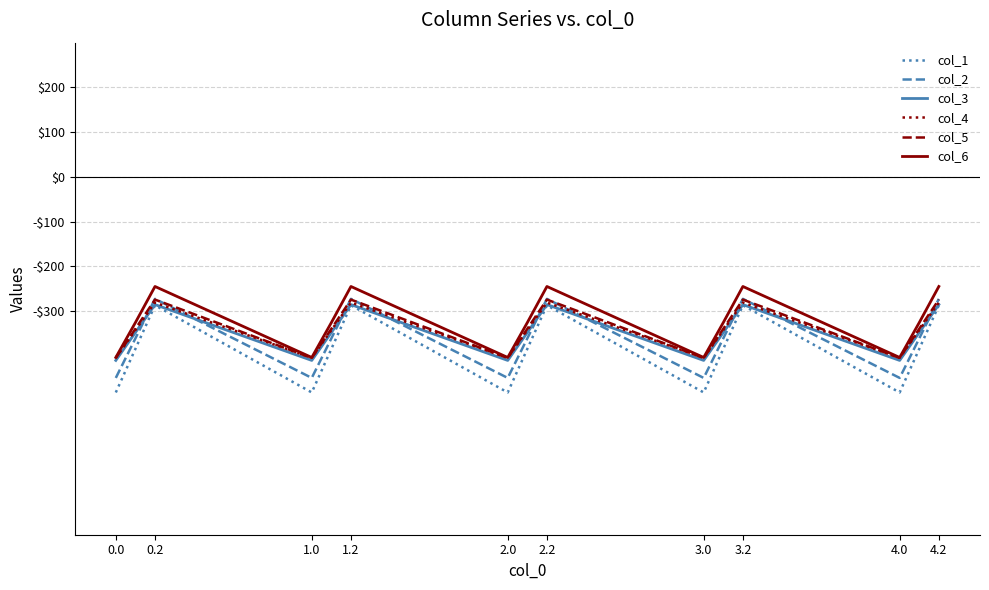

Does the chart have visible grid lines?

Yes